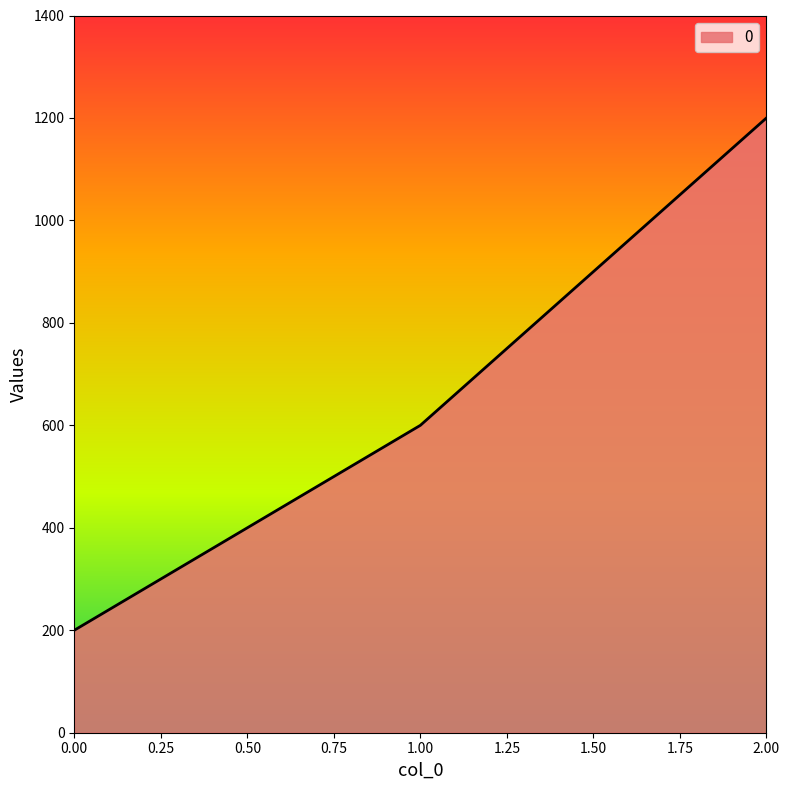

At which label is the value closest to 700?

1.00